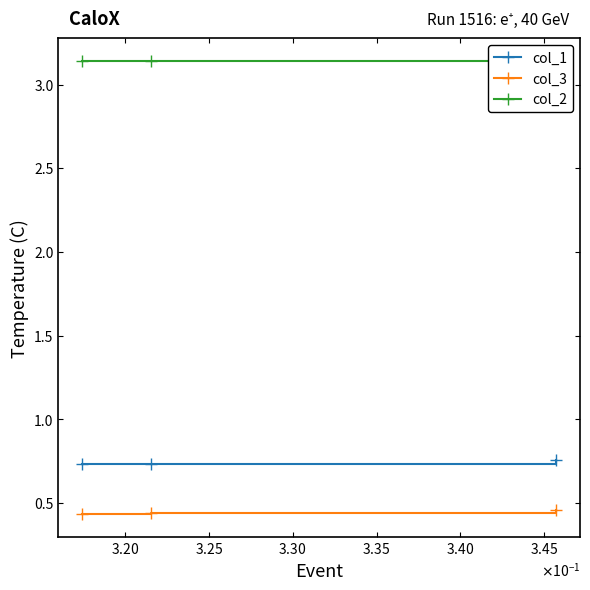

Rank the series by their maximum value, from highest to lowest.

col_2, col_1, col_3